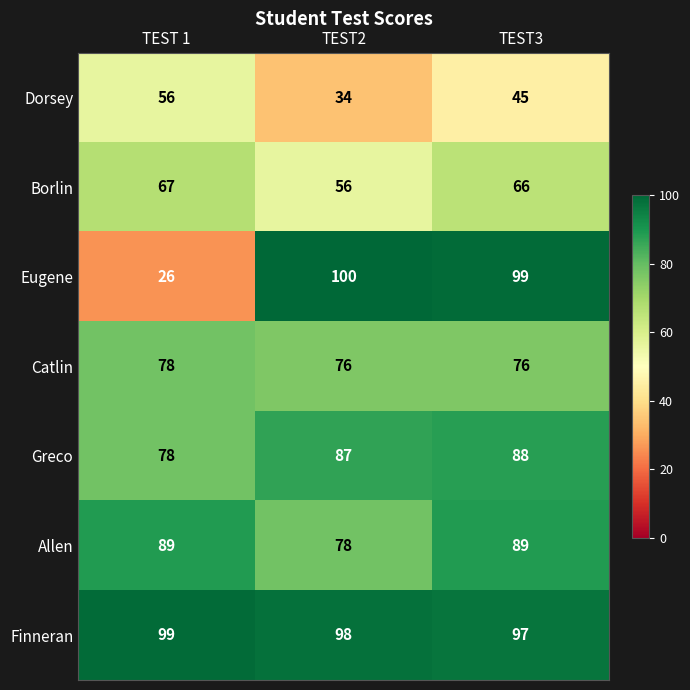

At which label is Dorsey closest to 45?

TEST3